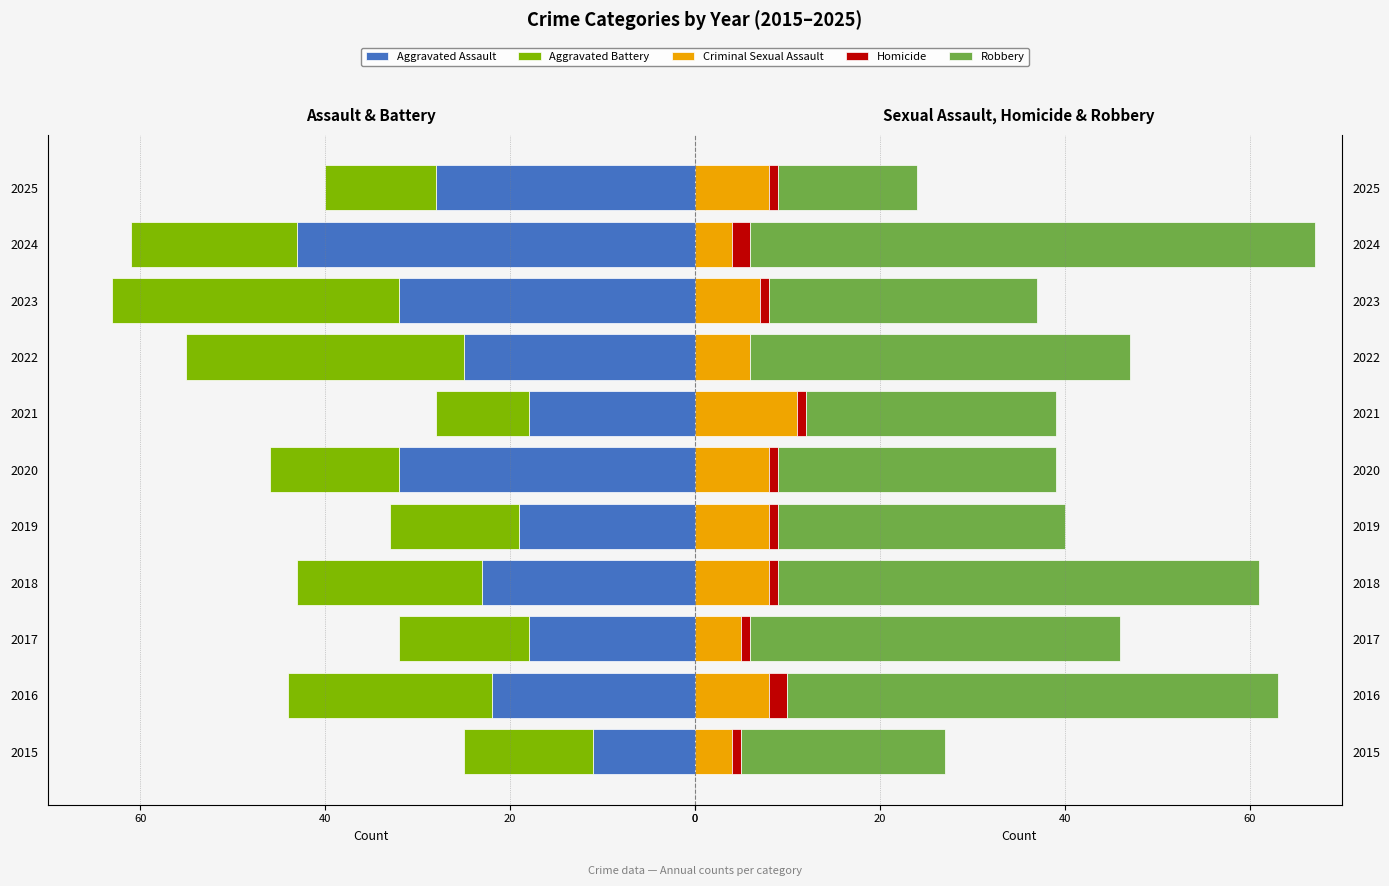

What is the maximum value shown in the chart?

61